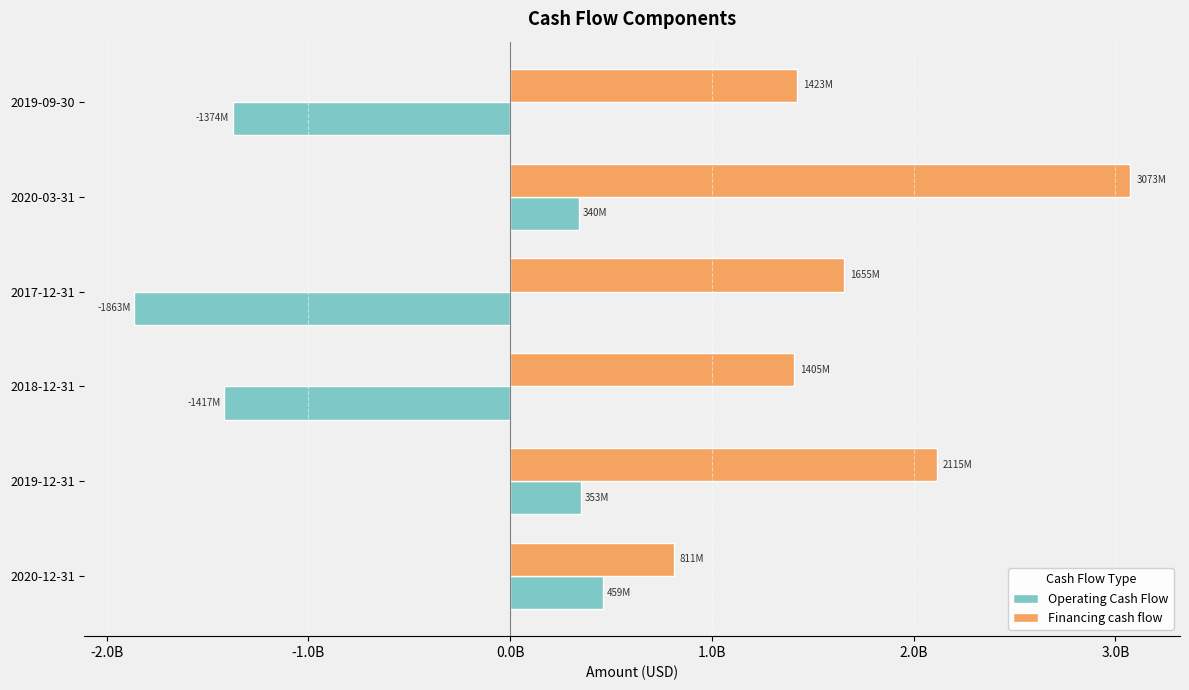

What is the minimum value for Financing cash flow?

811000000